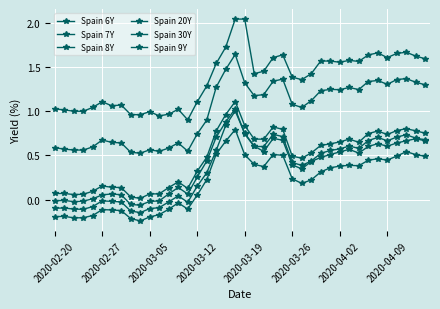

How many data points does each series have?

40